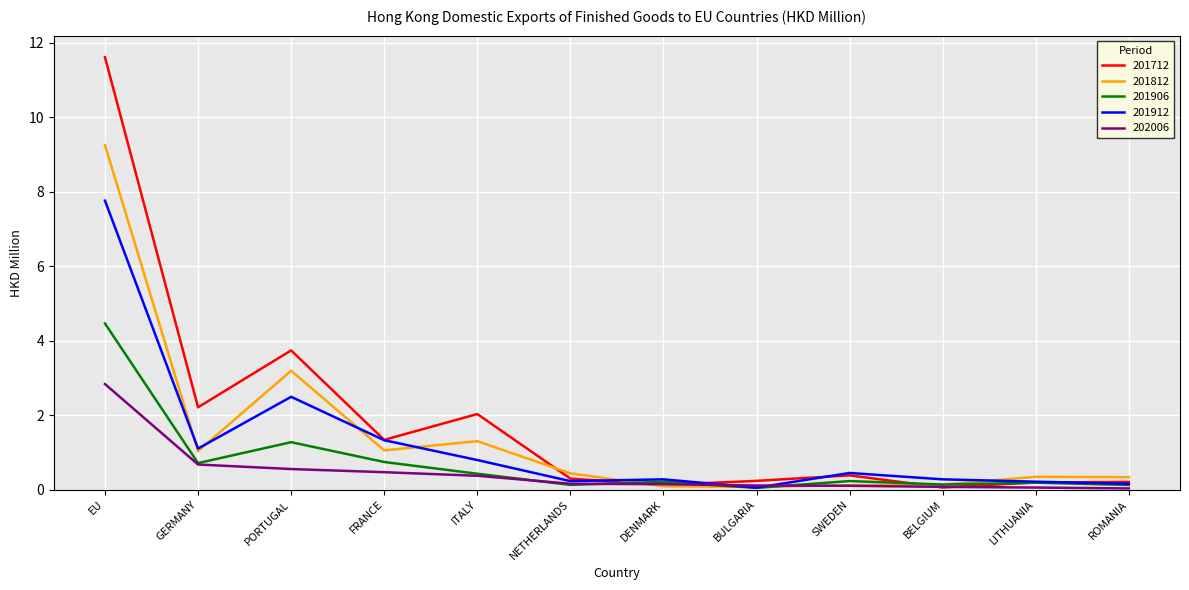

What is the sum of the 201712 values at LITHUANIA and NETHERLANDS?

0.5